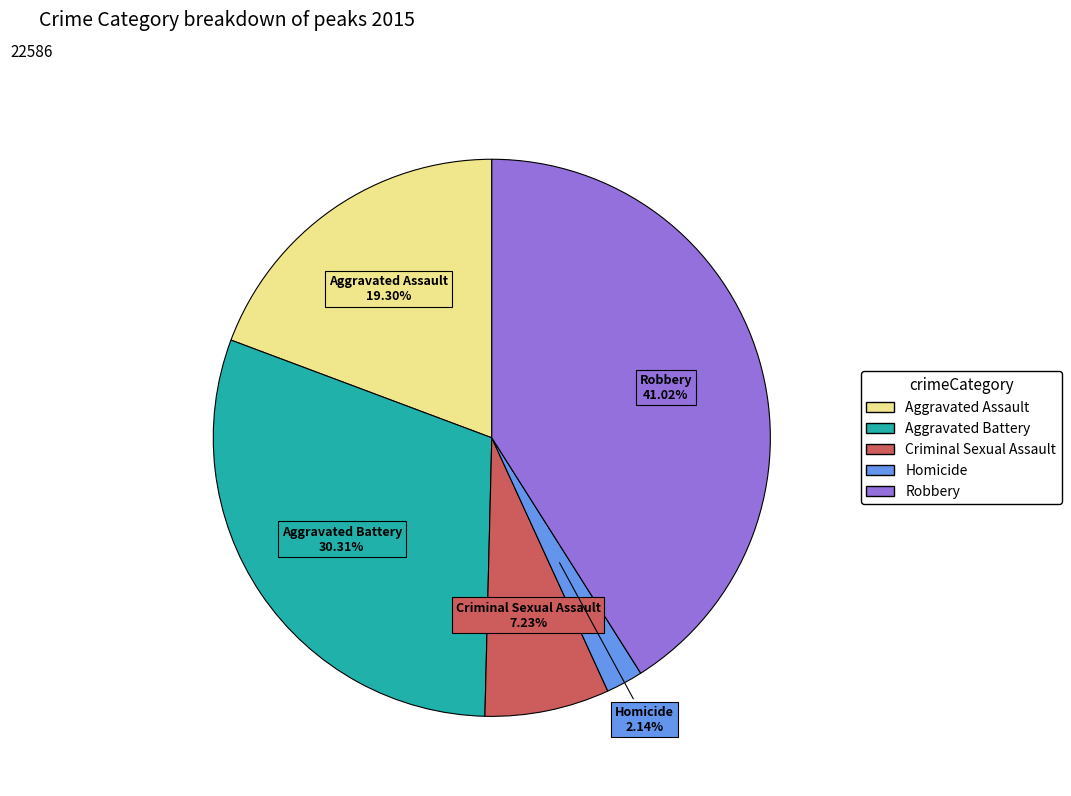

Which has a higher value, Robbery or Aggravated Assault?

Robbery